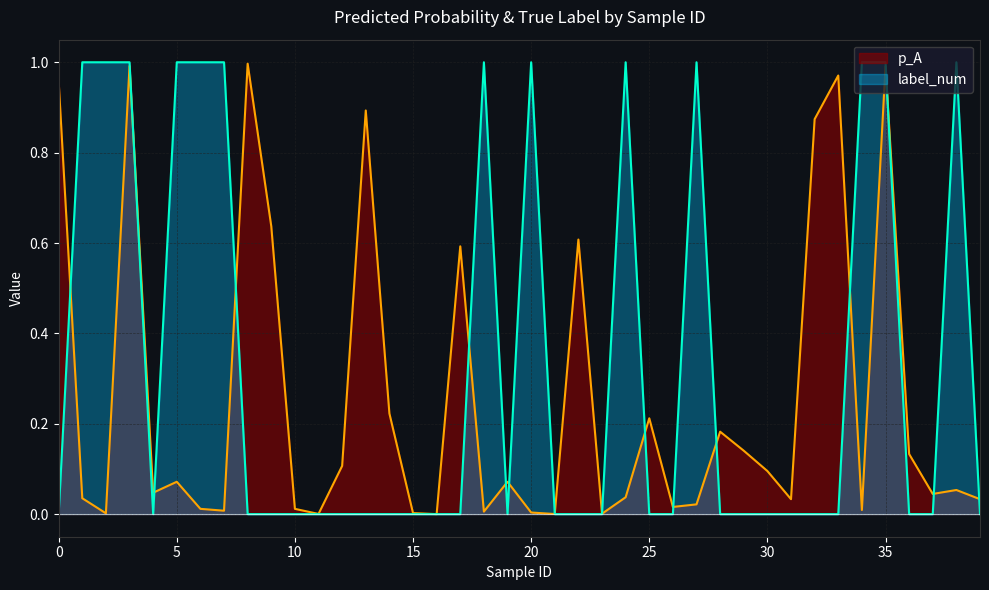

At which category does p_A reach its first local peak?

3